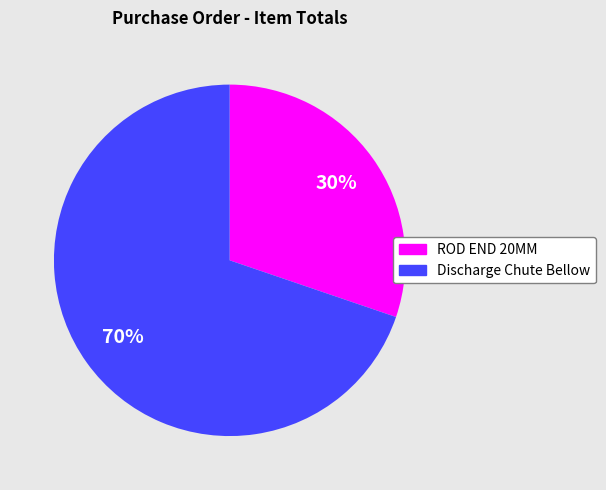

Between Discharge Chute Bellow and ROD END 20MM, which is larger?

Discharge Chute Bellow